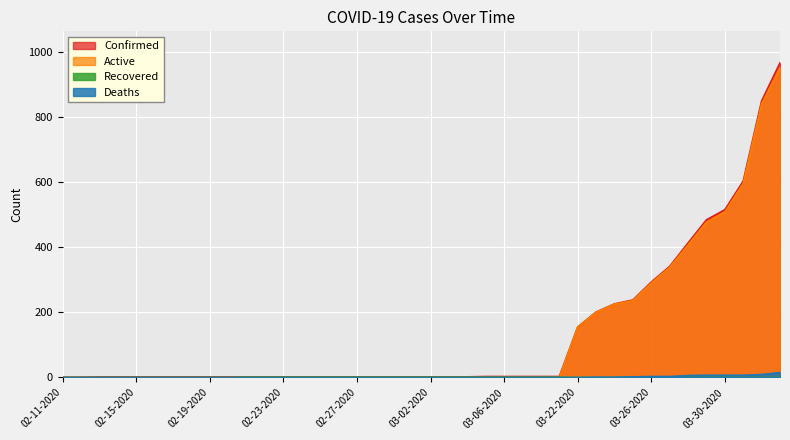

True or false: Deaths has a value of 9 at 02-23-2020.

False